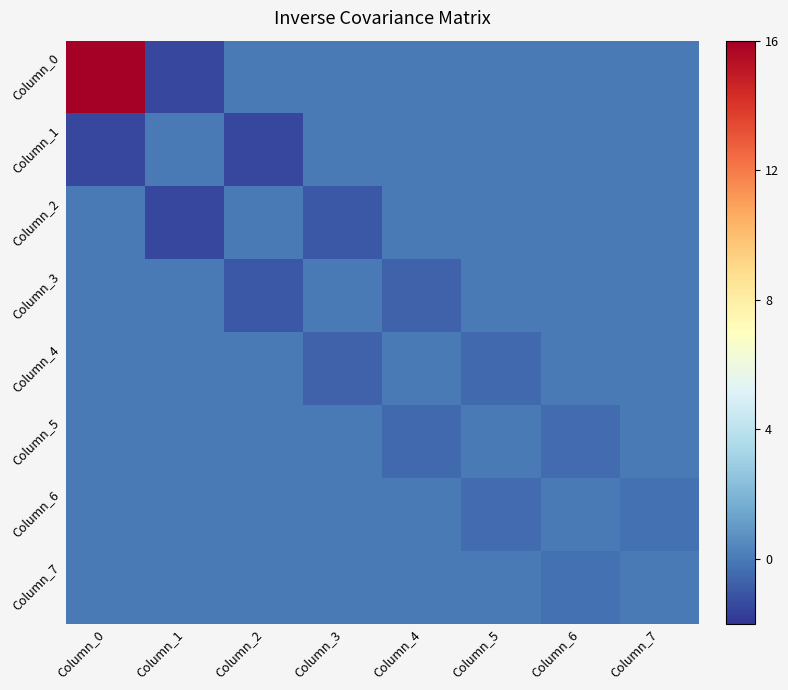

Reading left to right, transcribe all the data shown in this chart.

Column_0: Column_0=16.0	Column_1=-1.5	Column_2=0.0	Column_3=0.0	Column_4=0.0	Column_5=0.0	Column_6=0.0	Column_7=0.0
Column_1: Column_0=-1.5	Column_1=0.0	Column_2=-1.5	Column_3=0.0	Column_4=0.0	Column_5=0.0	Column_6=0.0	Column_7=0.0
Column_2: Column_0=0.0	Column_1=-1.5	Column_2=0.0	Column_3=-1.0	Column_4=0.0	Column_5=0.0	Column_6=0.0	Column_7=0.0
Column_3: Column_0=0.0	Column_1=0.0	Column_2=-1.0	Column_3=0.0	Column_4=-0.7	Column_5=0.0	Column_6=0.0	Column_7=0.0
Column_4: Column_0=0.0	Column_1=0.0	Column_2=0.0	Column_3=-0.7	Column_4=0.0	Column_5=-0.5	Column_6=0.0	Column_7=0.0
Column_5: Column_0=0.0	Column_1=0.0	Column_2=0.0	Column_3=0.0	Column_4=-0.5	Column_5=0.0	Column_6=-0.4	Column_7=0.0
Column_6: Column_0=0.0	Column_1=0.0	Column_2=0.0	Column_3=0.0	Column_4=0.0	Column_5=-0.4	Column_6=0.0	Column_7=-0.3
Column_7: Column_0=0.0	Column_1=0.0	Column_2=0.0	Column_3=0.0	Column_4=0.0	Column_5=0.0	Column_6=-0.3	Column_7=0.0